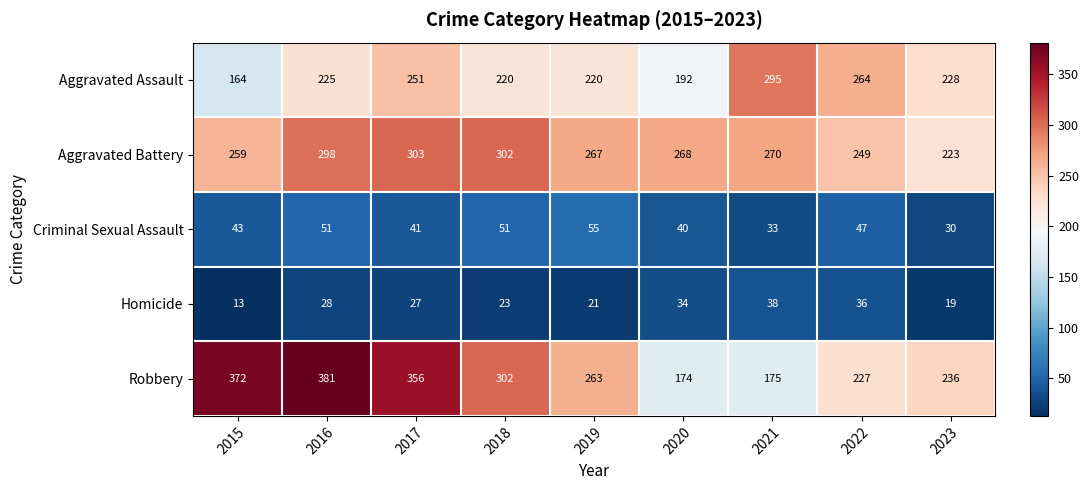

Read the Homicide value at 2018.

23